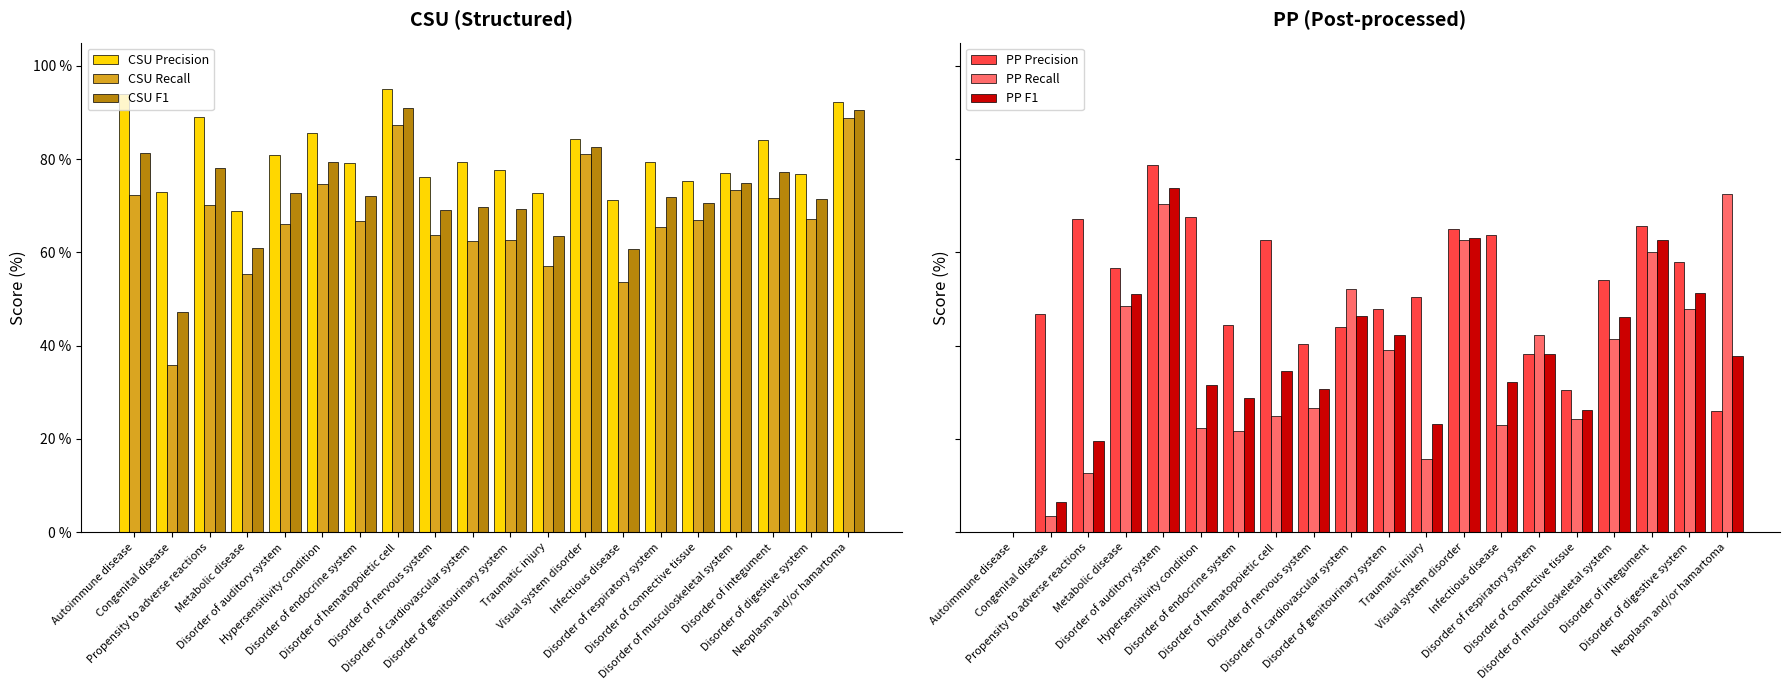

What is the maximum value shown in the chart?

95.1